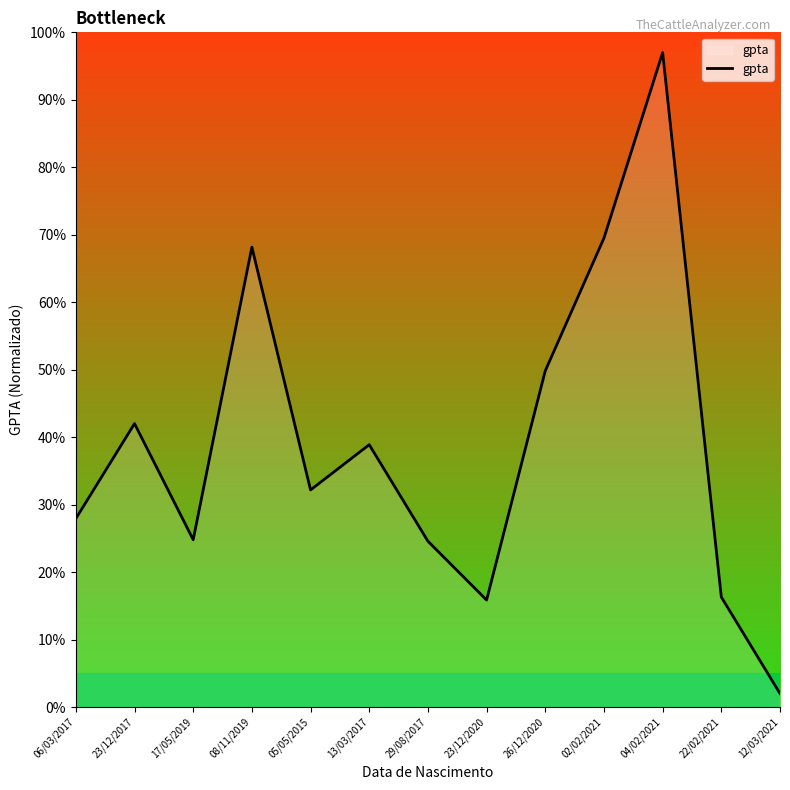

Where is the data nearest to the value 49?

26/12/2020